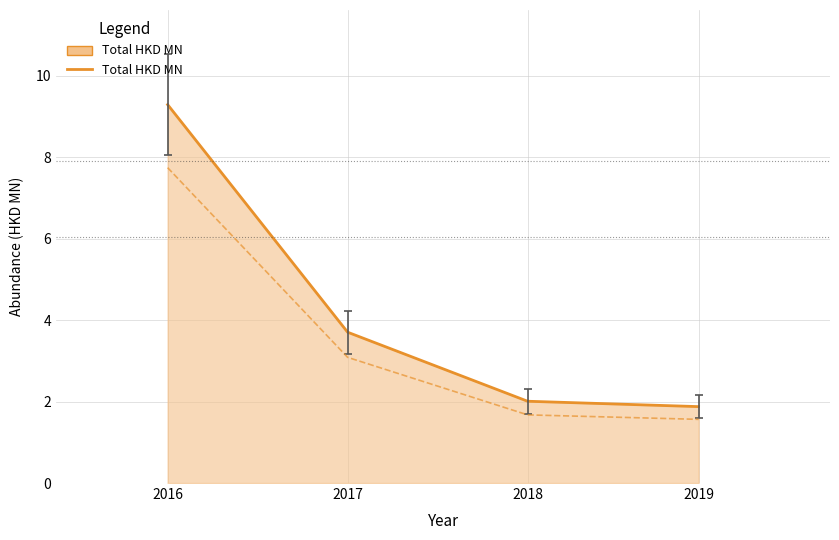

What is the maximum value shown in the chart?

9.3